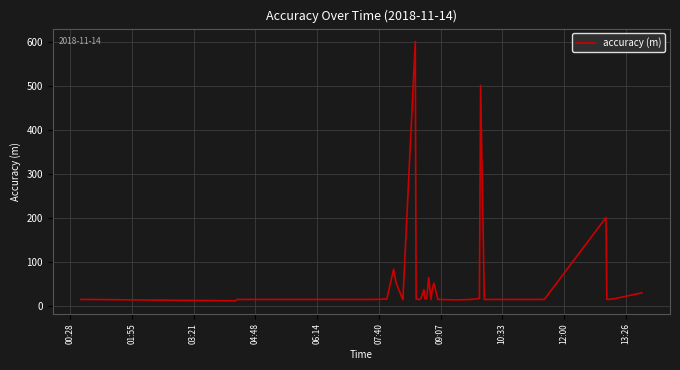

What is the greatest value displayed?

600